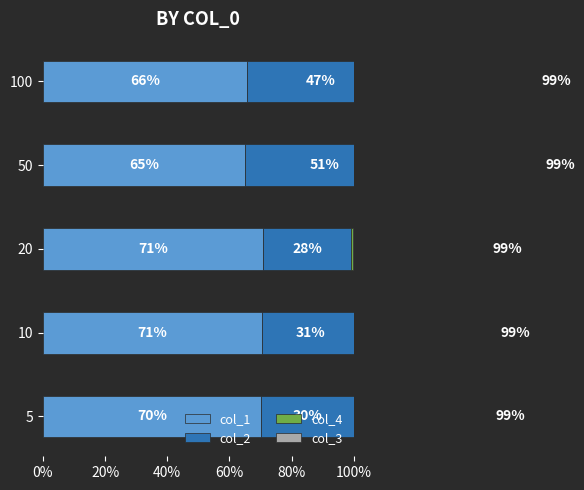

What is the approximate value of col_3 at 50?

1.0